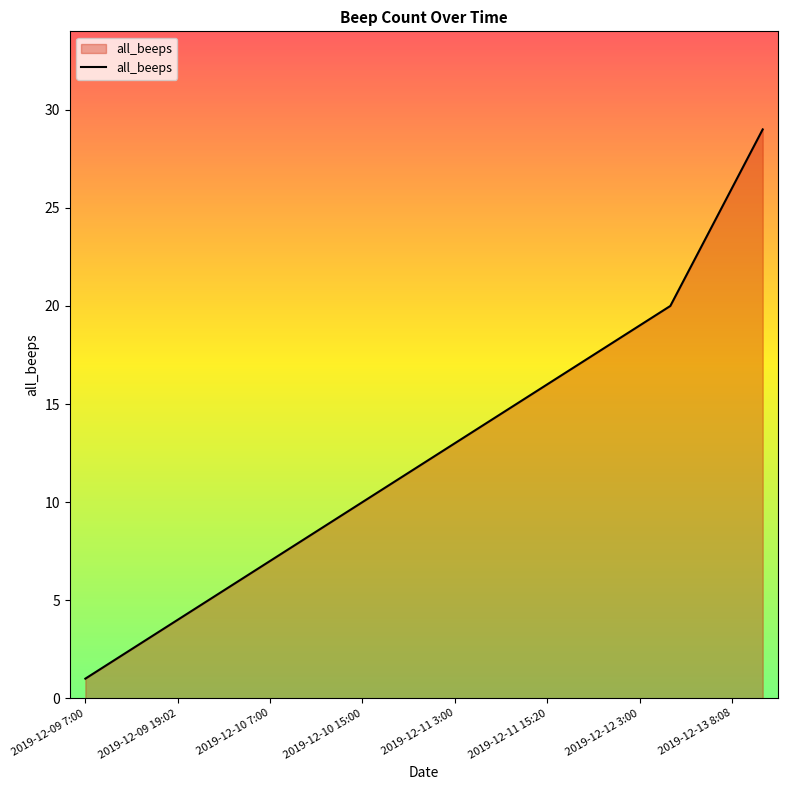

What is the maximum value shown in the chart?

29